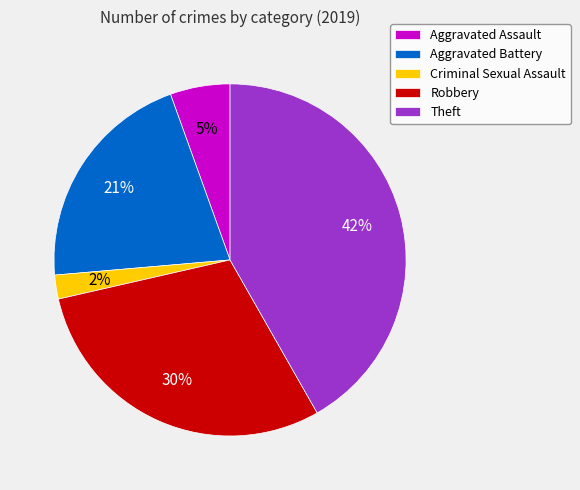

How many slices are in this pie chart?

5